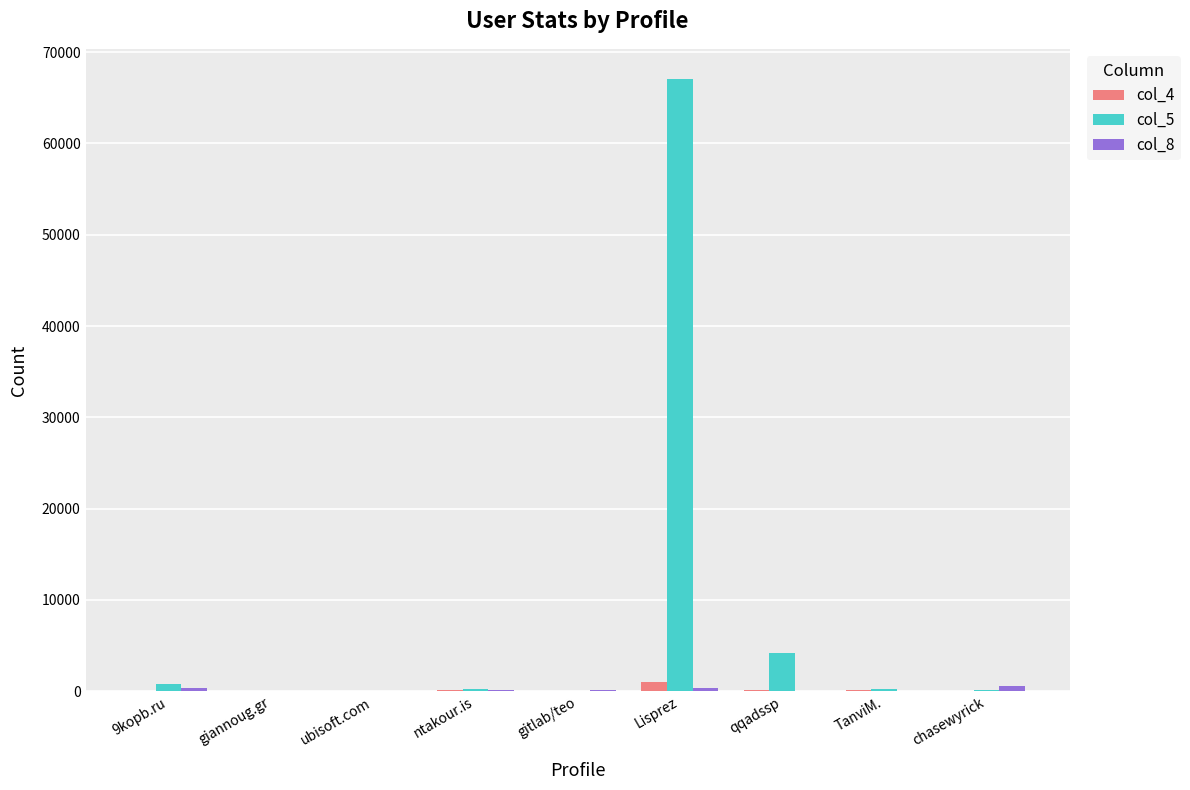

How many groups of bars are there?

9